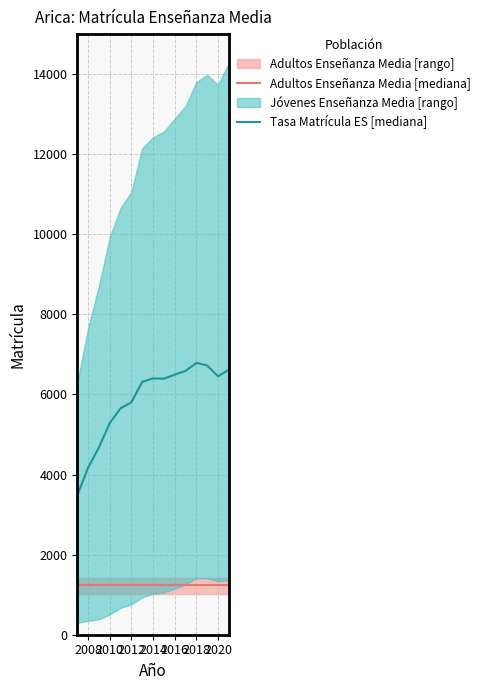

Rank the series by their average value, from highest to lowest.

Tasa Matrícula ES [mediana], Adultos Enseñanza Media [mediana]